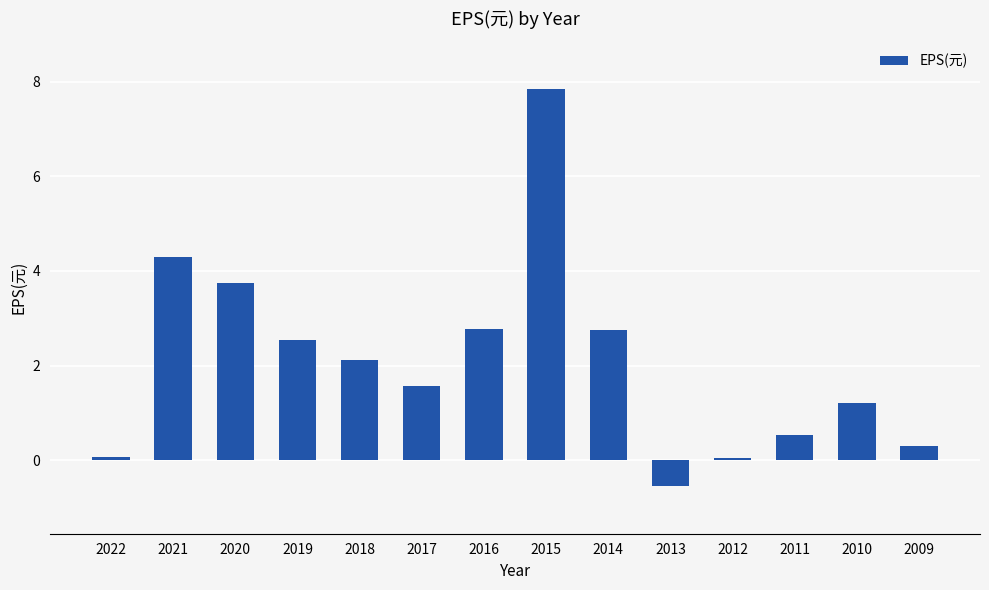

What is the difference between the values at 2014 and 2012?

2.7